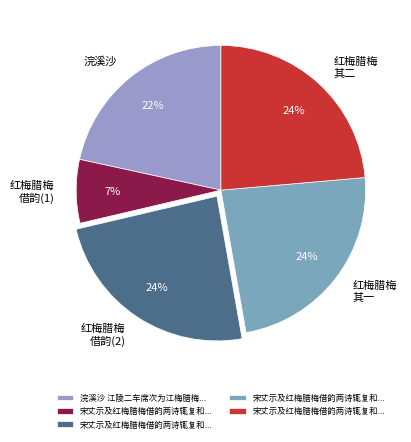

Rank the categories by value from lowest to highest.

宋丈示及红梅腊梅借韵两诗辄复和呈以发一笑, 浣溪沙 江陵二车席次为江梅腊梅赋, 宋丈示及红梅腊梅借韵两诗辄复和呈以发一笑 其一, 宋丈示及红梅腊梅借韵两诗辄复和呈以发一笑 其二, 宋丈示及红梅腊梅借韵两诗辄复和呈以发一笑